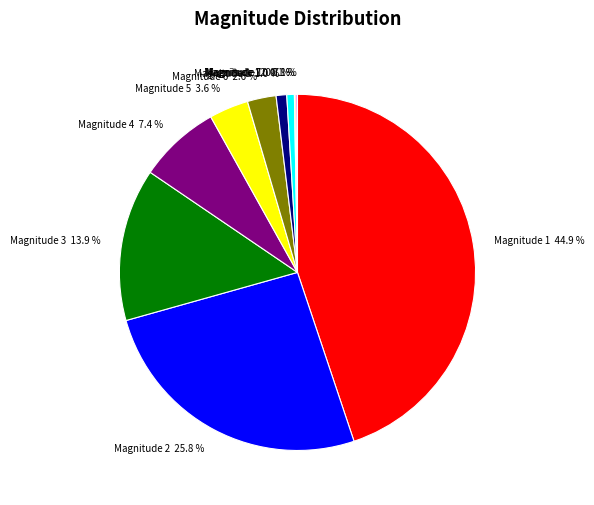

Which category has the biggest portion of the pie?

Magnitude 1 44.9 %